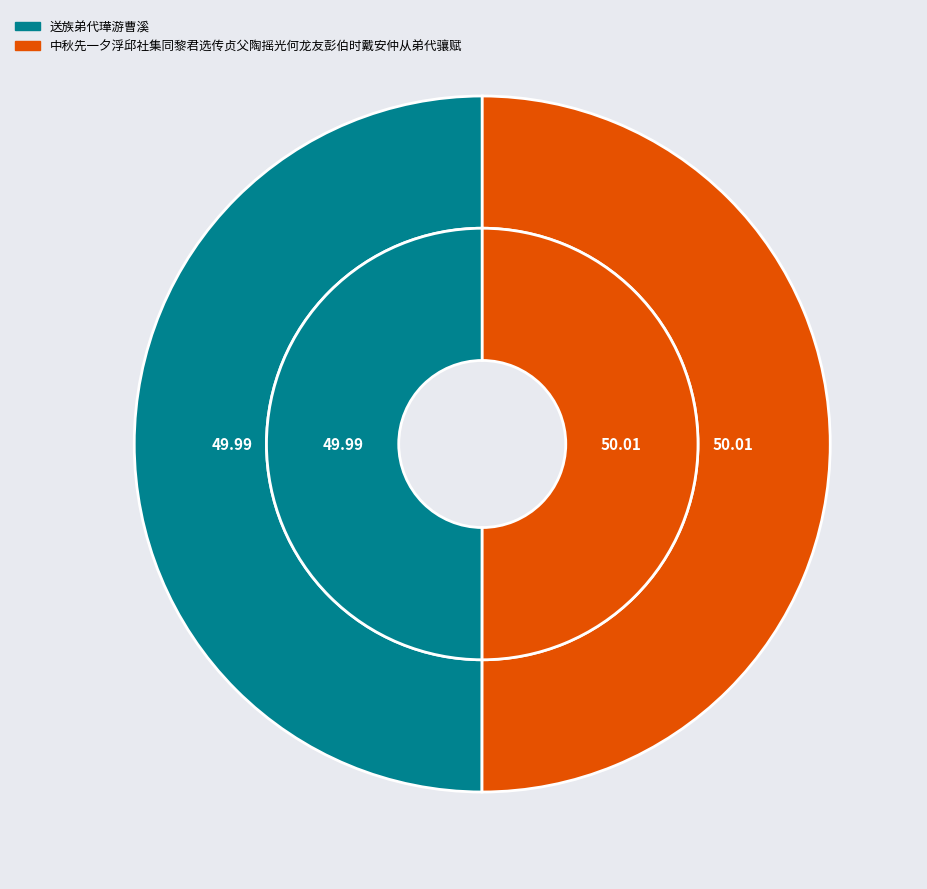

Which category has the smallest portion of the pie?

送族弟代璍游曹溪